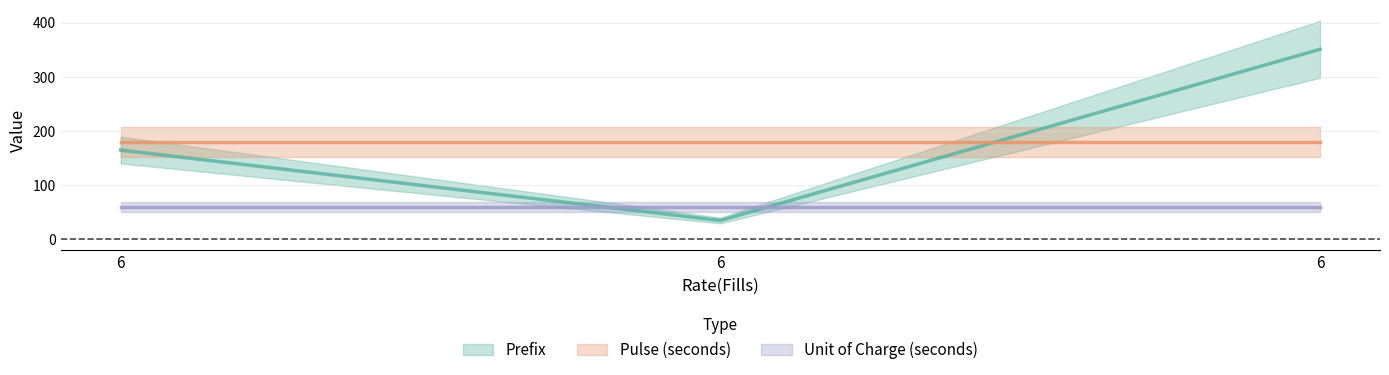

What is the minimum value shown in the chart?

35